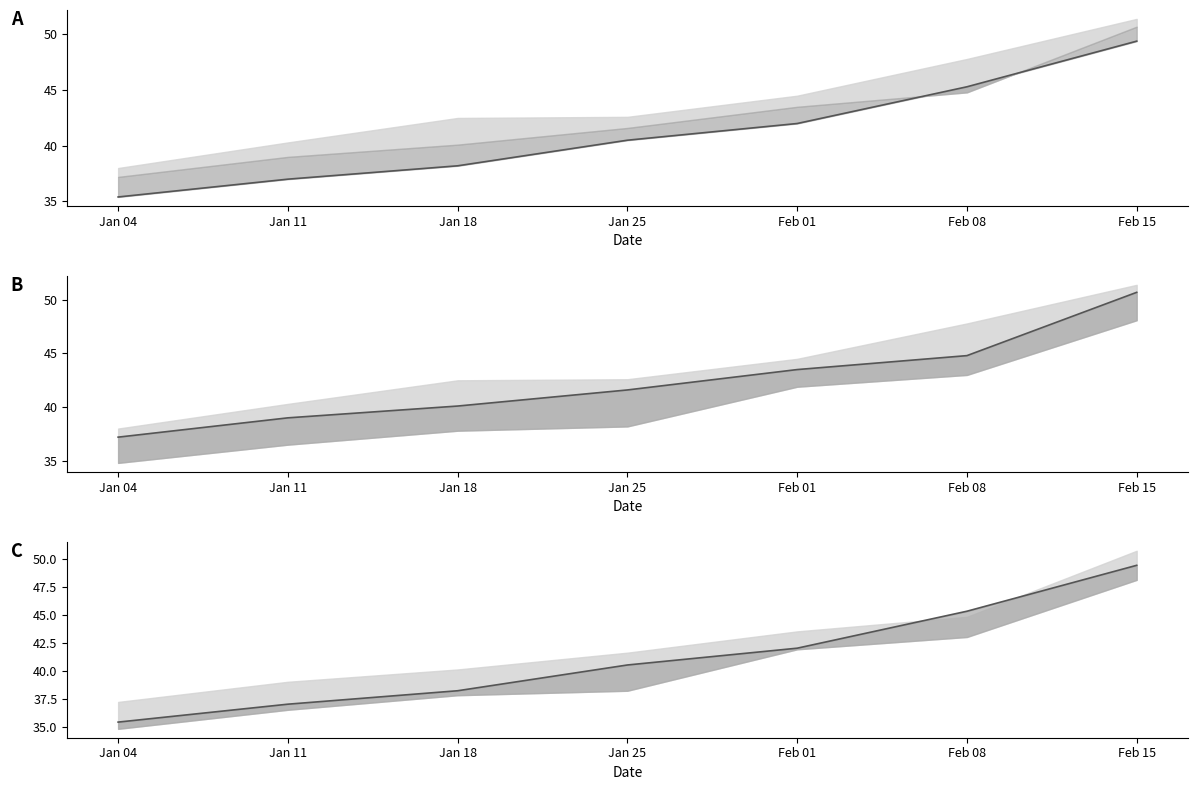

Which series has the widest spread of values?

Opening Price ($)